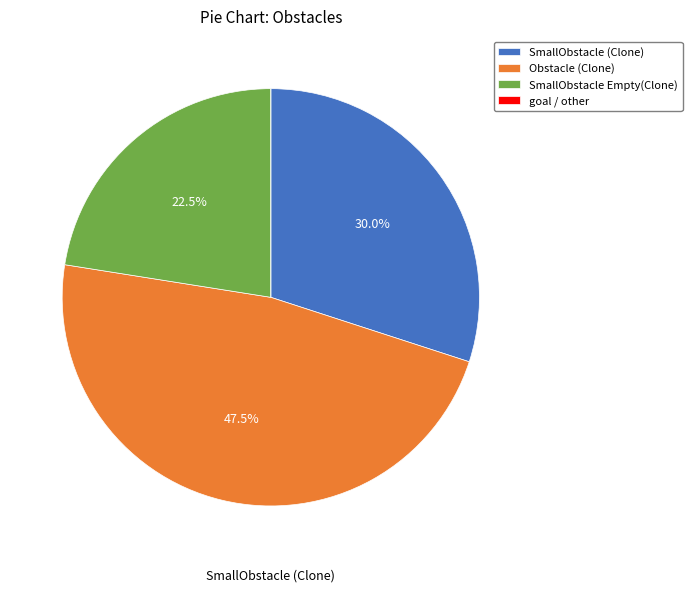

Does SmallObstacle (Clone) account for over 50% of the chart?

No